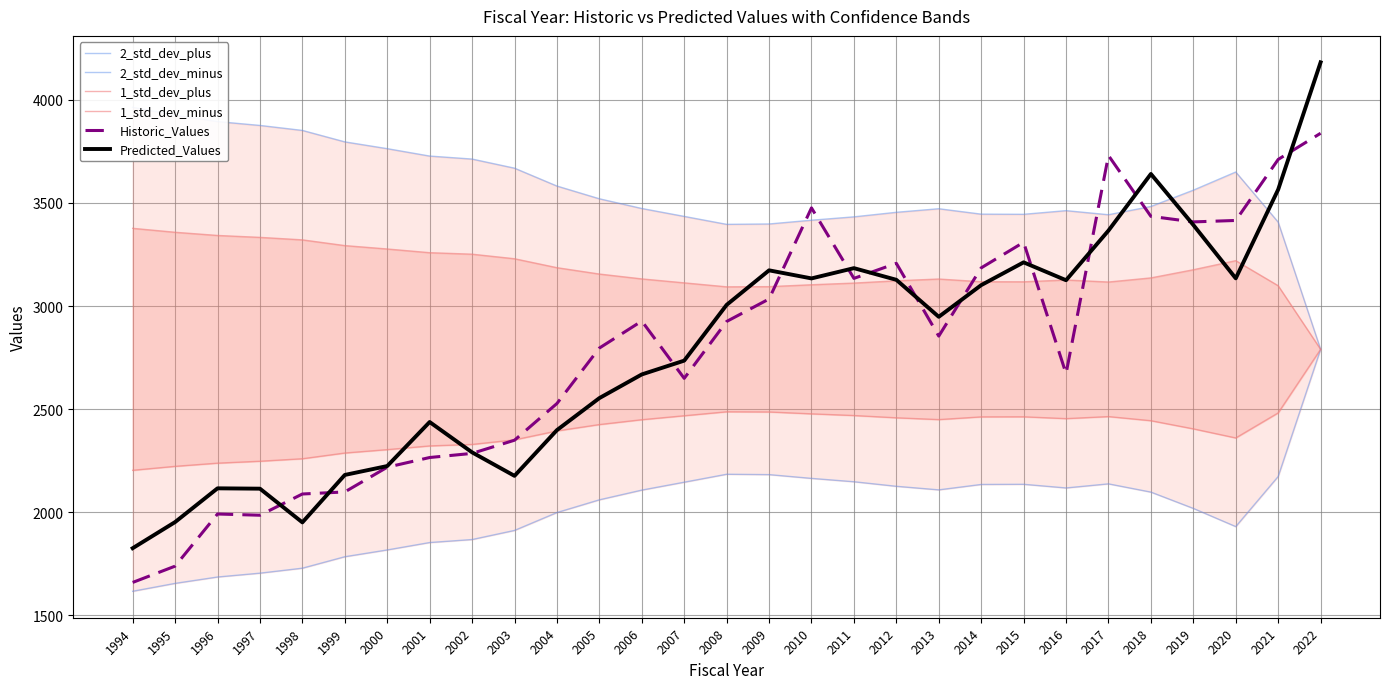

Which series ends up on top after the final intersection of Historic_Values and 2_std_dev_plus?

Historic_Values